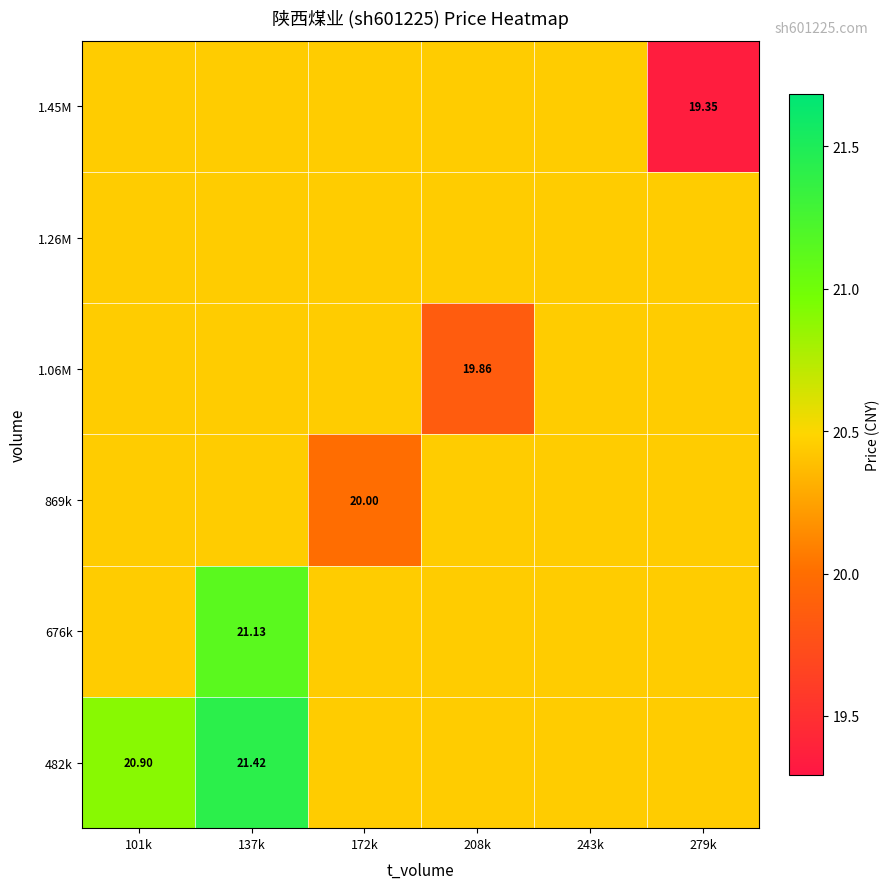

The value of 482k at 172k is 13.5. True or false?

False